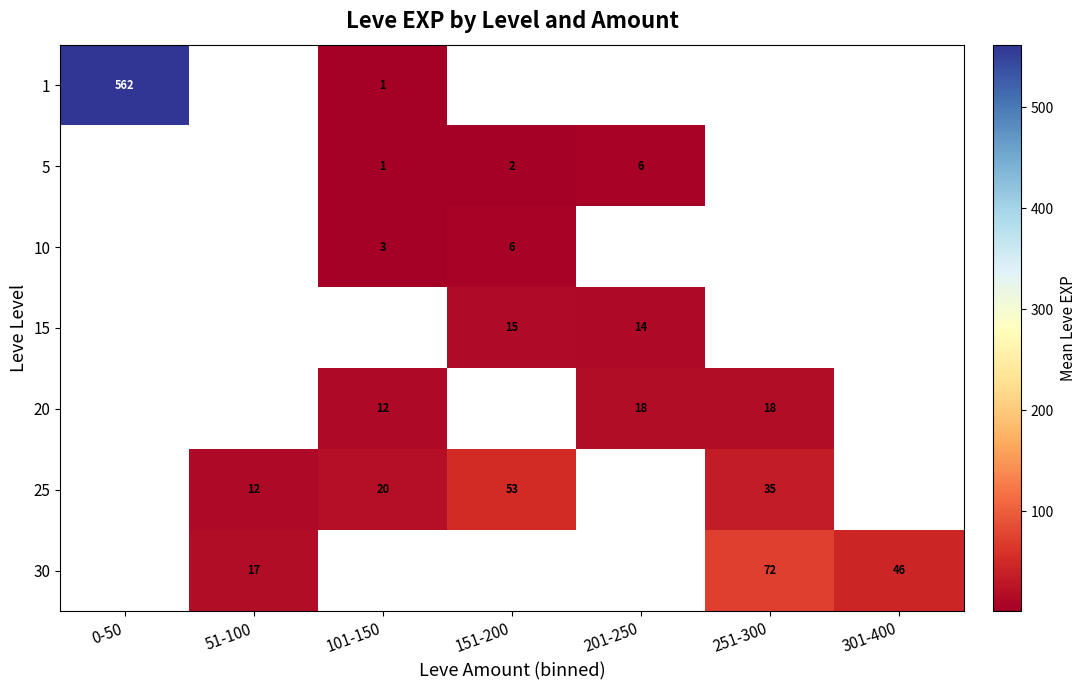

The 5 series shows 6 at 201-250. True or false?

True